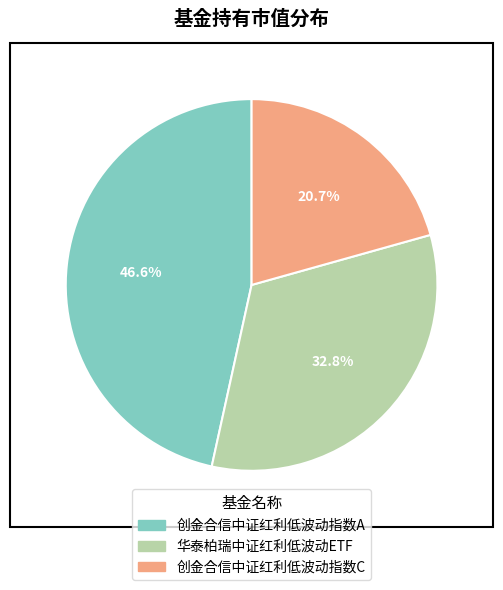

The 创金合信中证红利低波动指数A slice represents 47% of the pie. True or false?

True